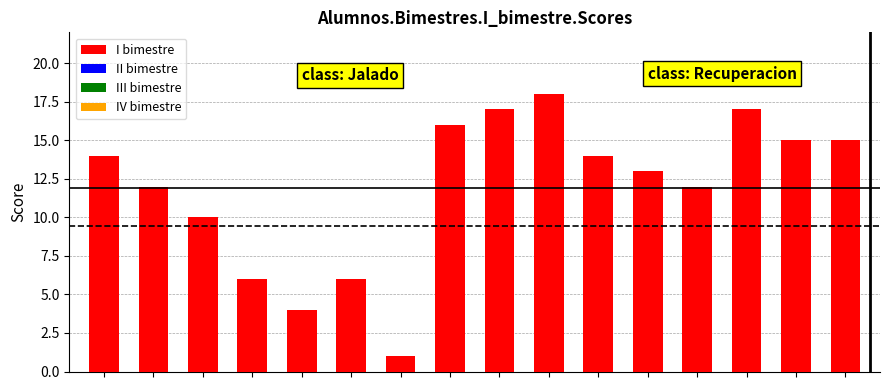

What is the average value of the II bimestre series?

8